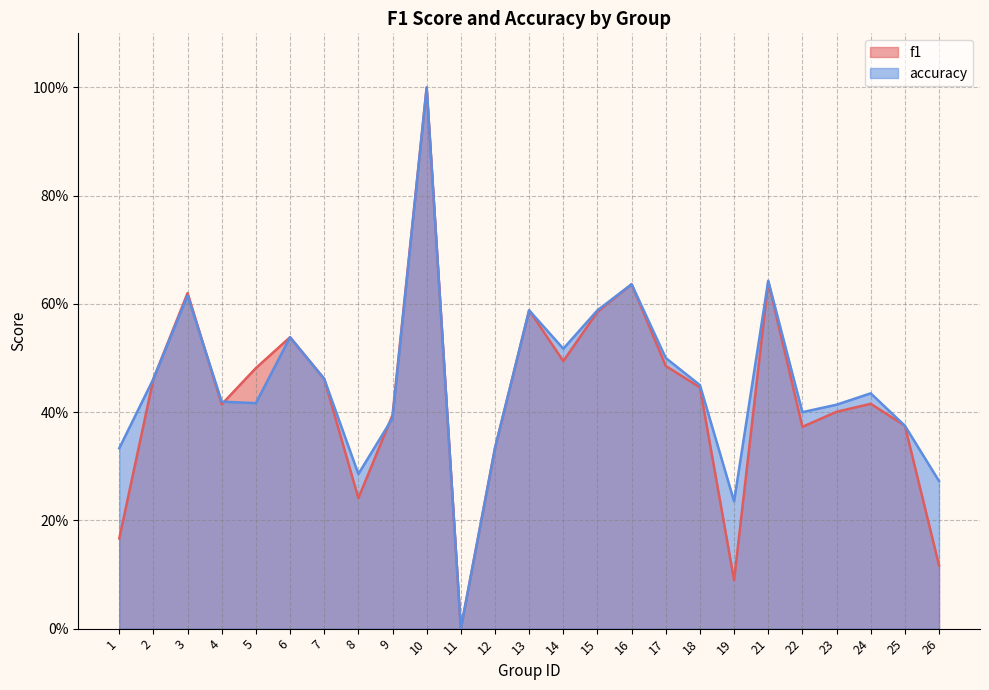

At which category does the chart reach its minimum across all series?

11